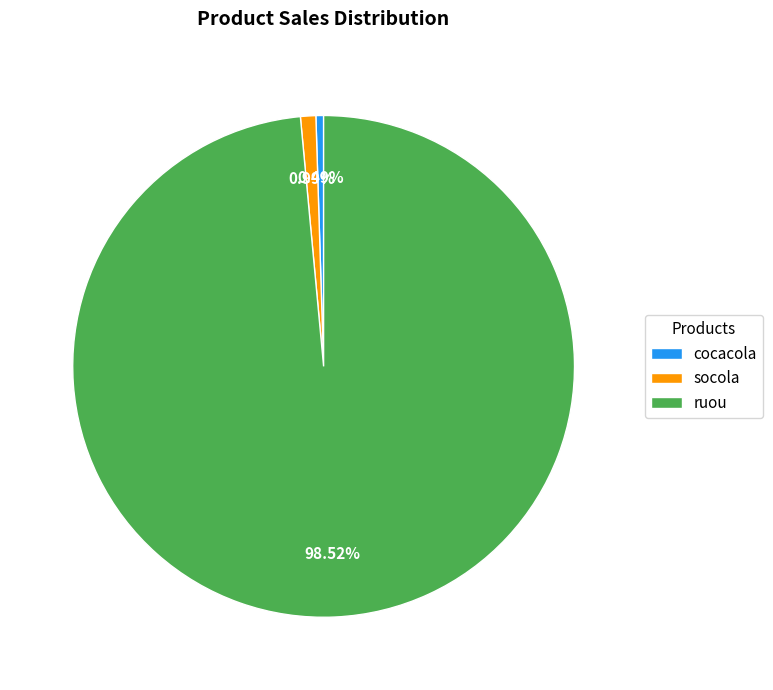

What is the majority slice?

ruou